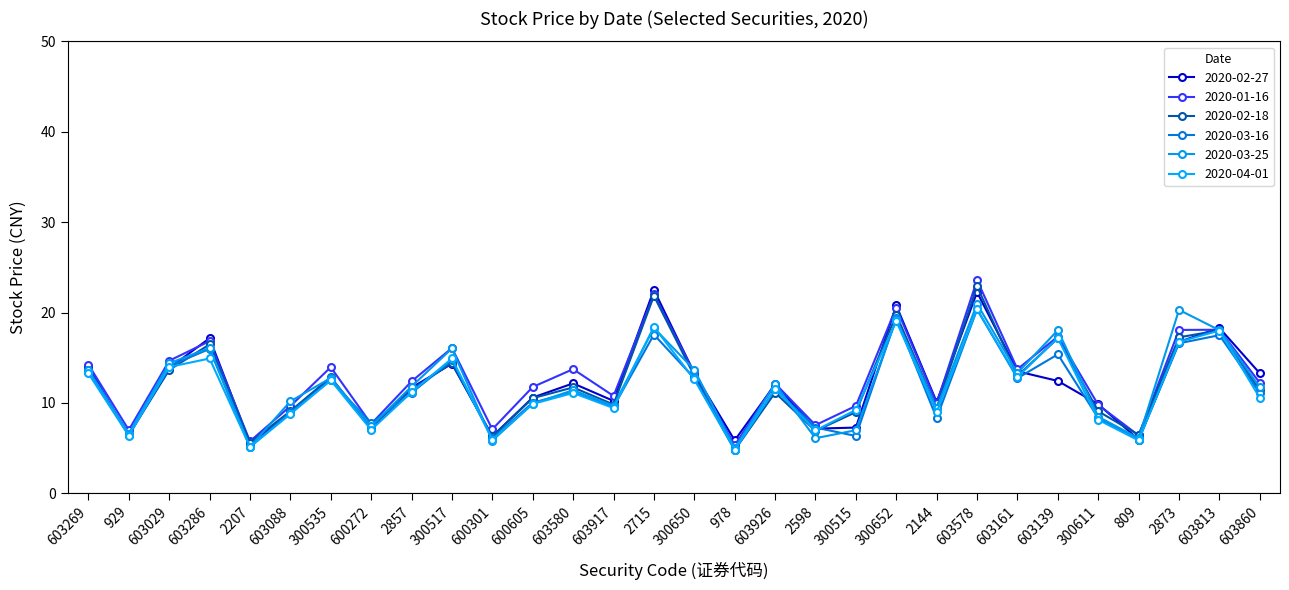

True or false: 2020-03-16 has more than 2 interior local peaks.

True